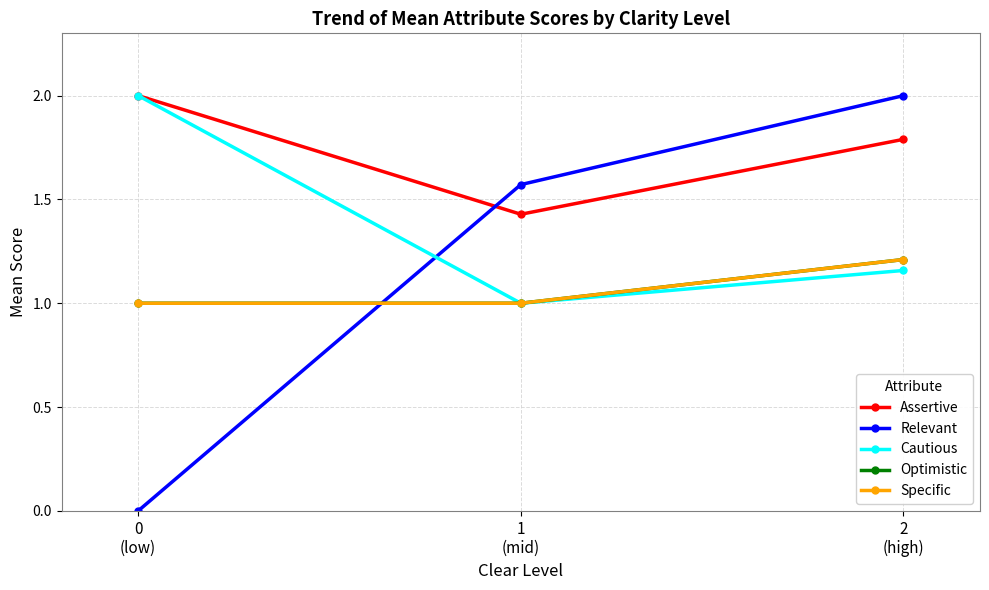

What is the difference between the maximum and second lowest values in the Optimistic series?

0.2